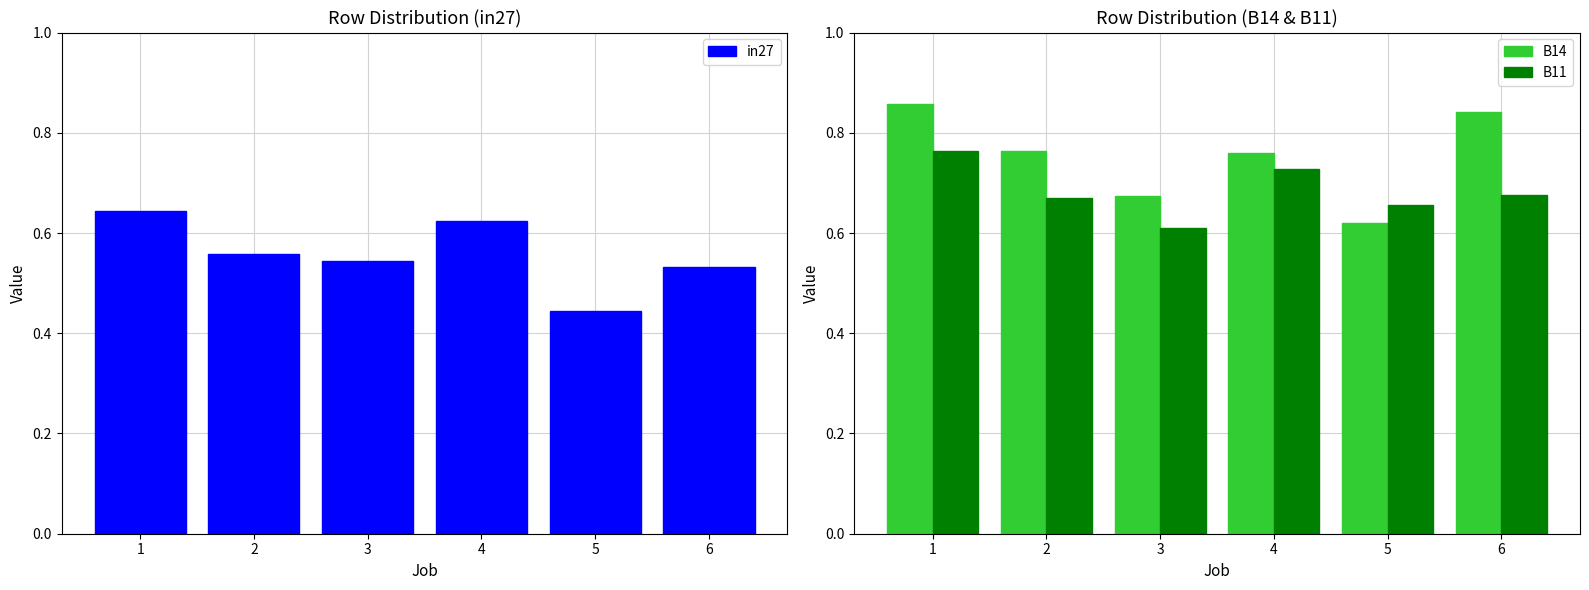

What is the difference between the B11 values at 4 and 6?

0.1